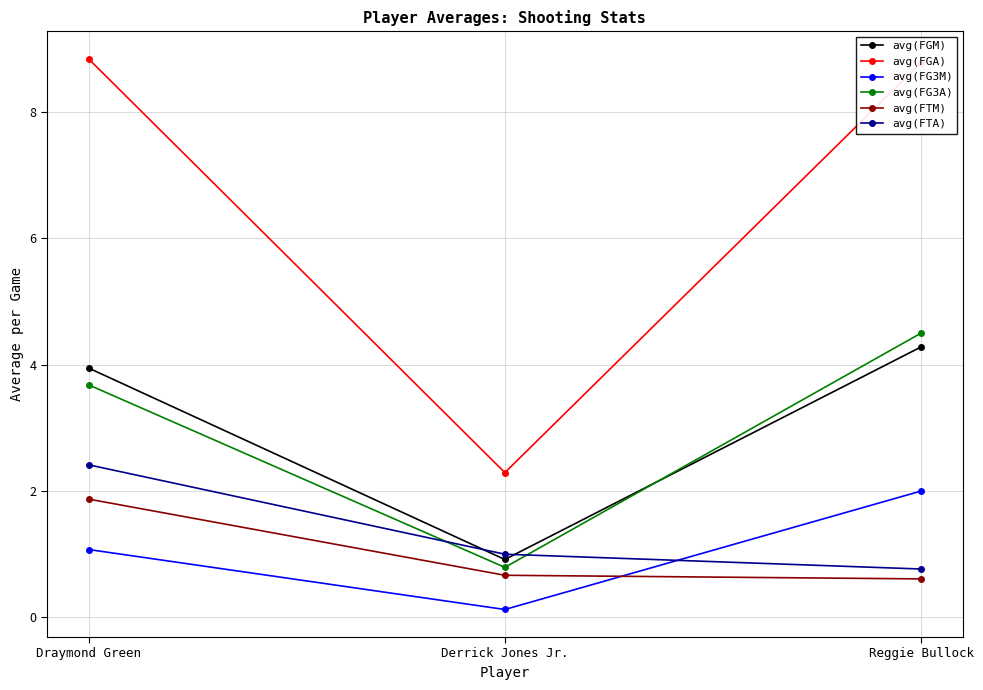

What position from the right is Draymond Green?

3